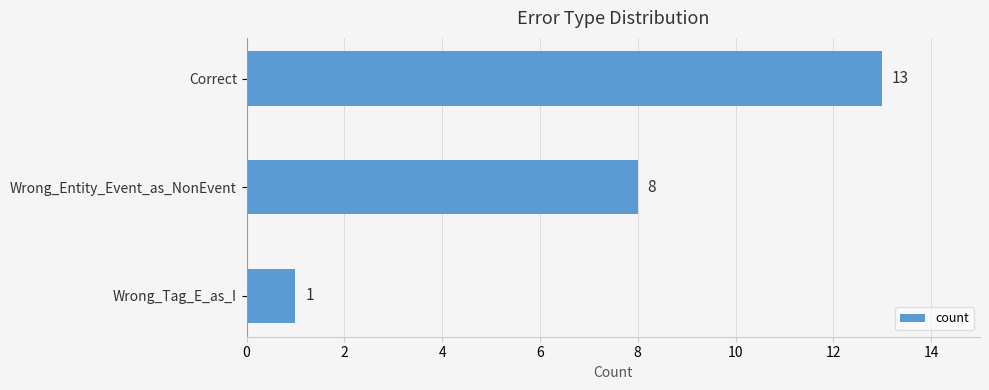

Count the values in the range 1 to 13.

3